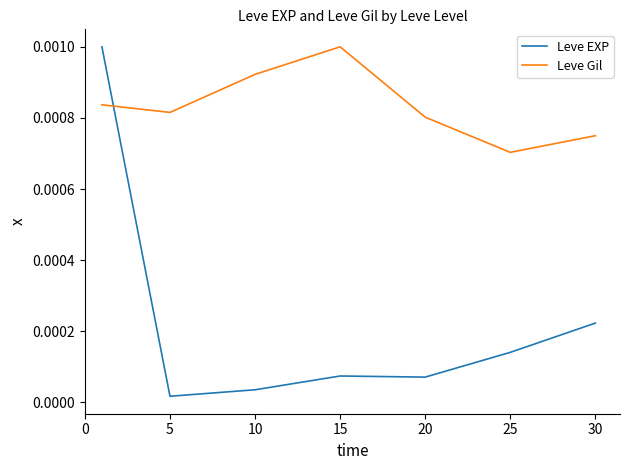

List the series in order of their overall mean, lowest first.

Leve EXP, Leve Gil